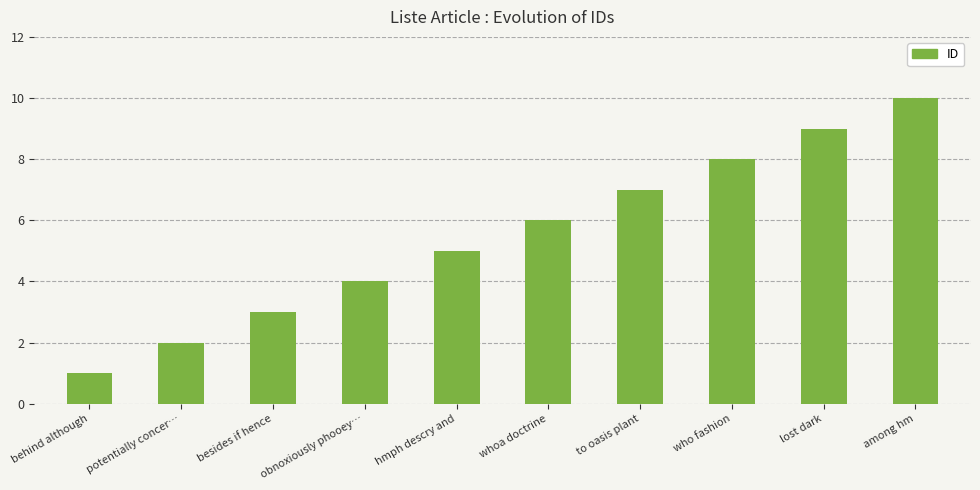

Reading left to right, list all the values displayed in this chart.

1	2	3	4	5	6	7	8	9	10